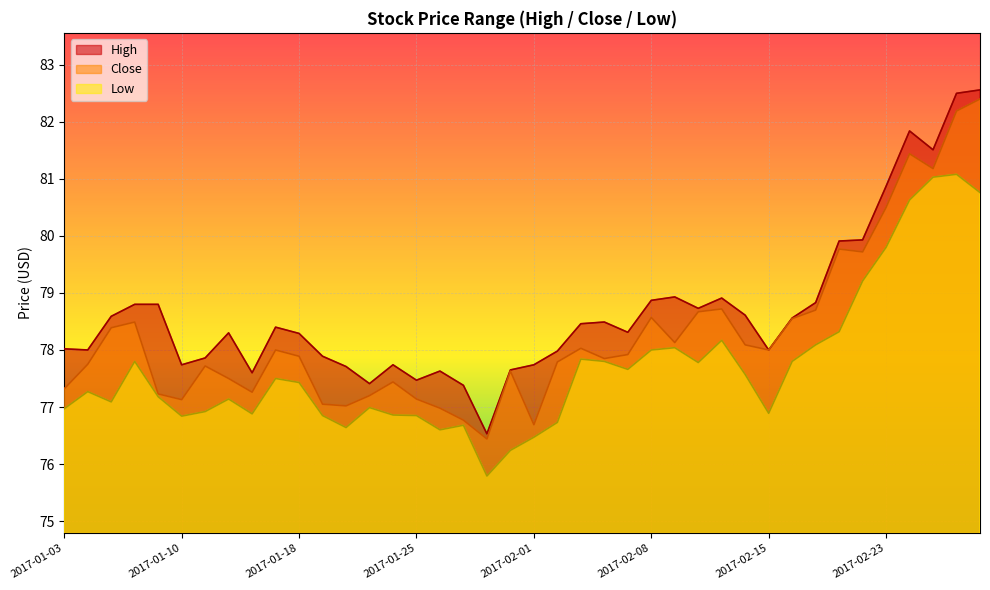

What is the difference between the highest and lowest values at 2017-02-28?

1.4